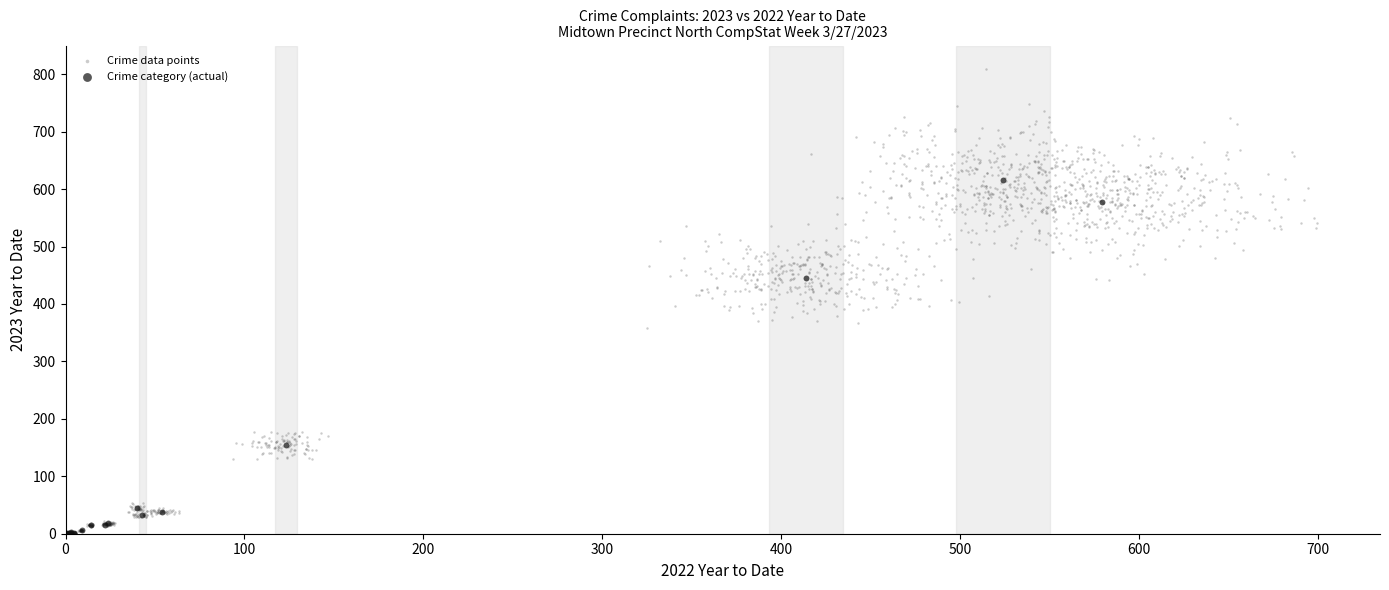

Which series reaches the maximum Y coordinate?

Crime data points